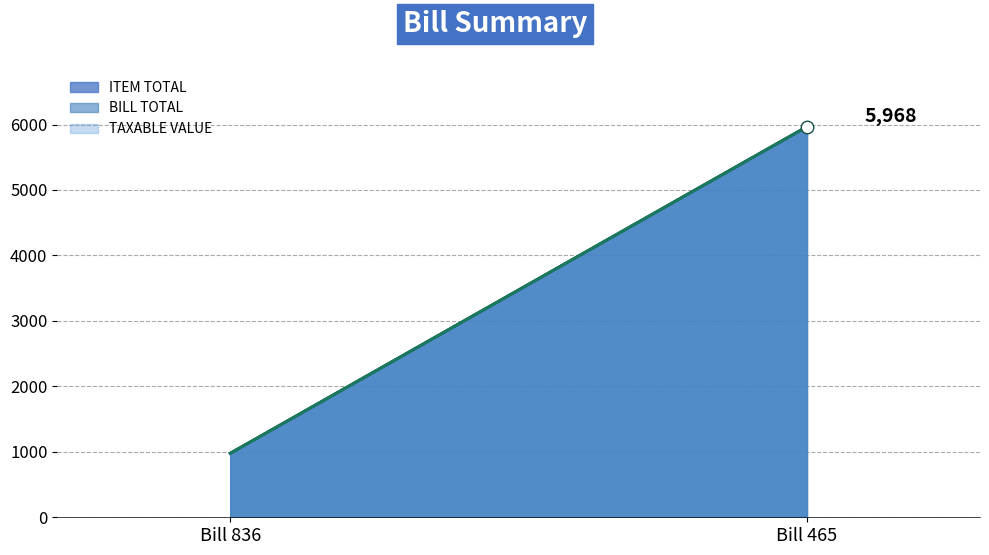

What is the sum of all BILL TOTAL (line) values?

6946.0